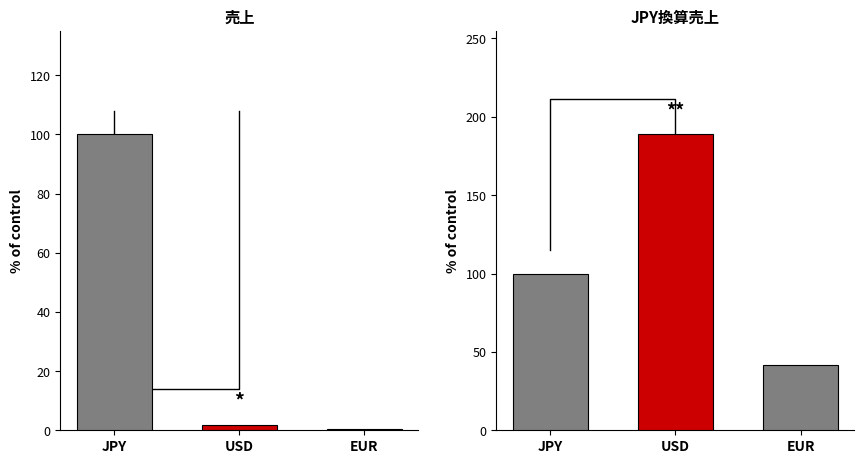

List the series in order of their overall mean, highest first.

JPY換算売上, 売上